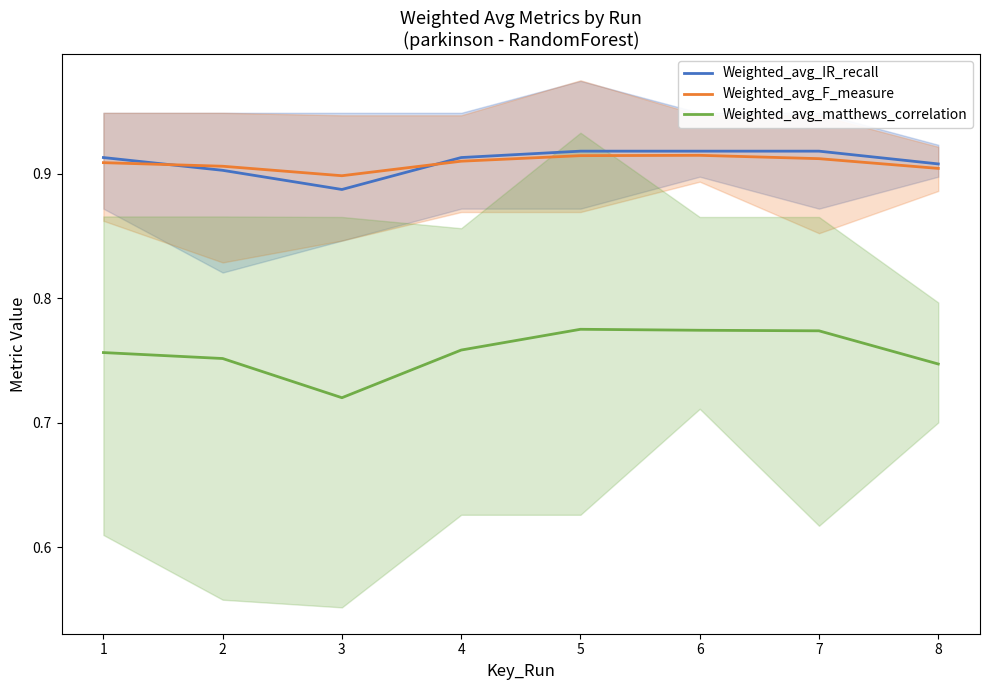

Reading right to left, transcribe all the data shown in this chart.

Weighted_avg_IR_recall: 8=0.9	7=0.9	6=0.9	5=0.9	4=0.9	3=0.9	2=0.9	1=0.9
Weighted_avg_F_measure: 8=0.9	7=0.9	6=0.9	5=0.9	4=0.9	3=0.9	2=0.9	1=0.9
Weighted_avg_matthews_correlation: 8=0.7	7=0.8	6=0.8	5=0.8	4=0.8	3=0.7	2=0.8	1=0.8